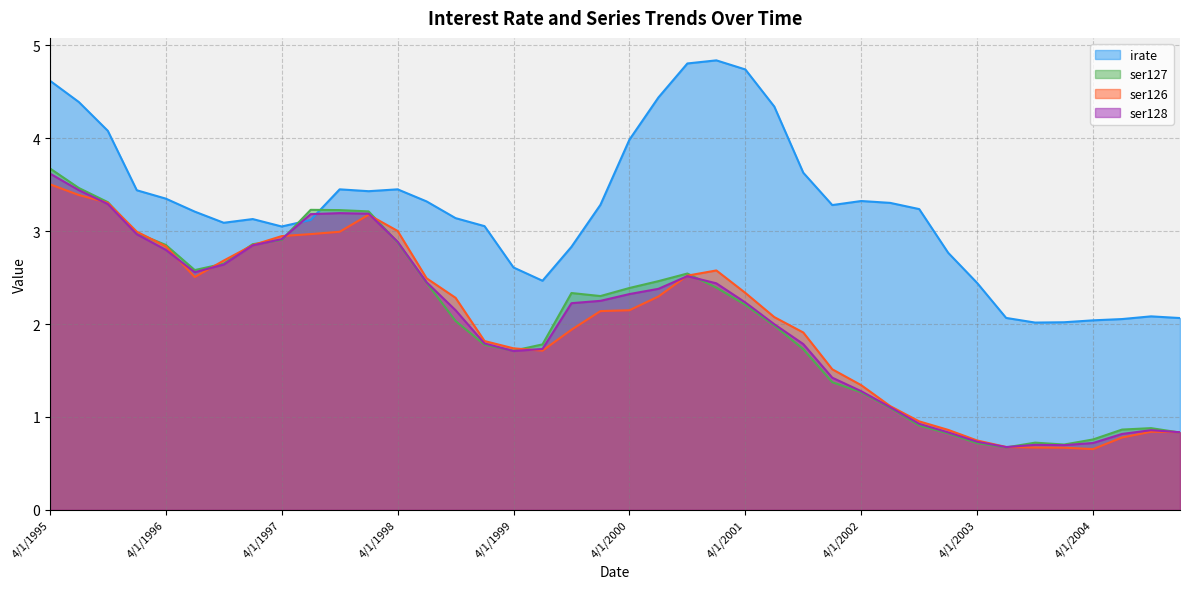

What is the value of the ser128 point at the 14th from the left?

2.4